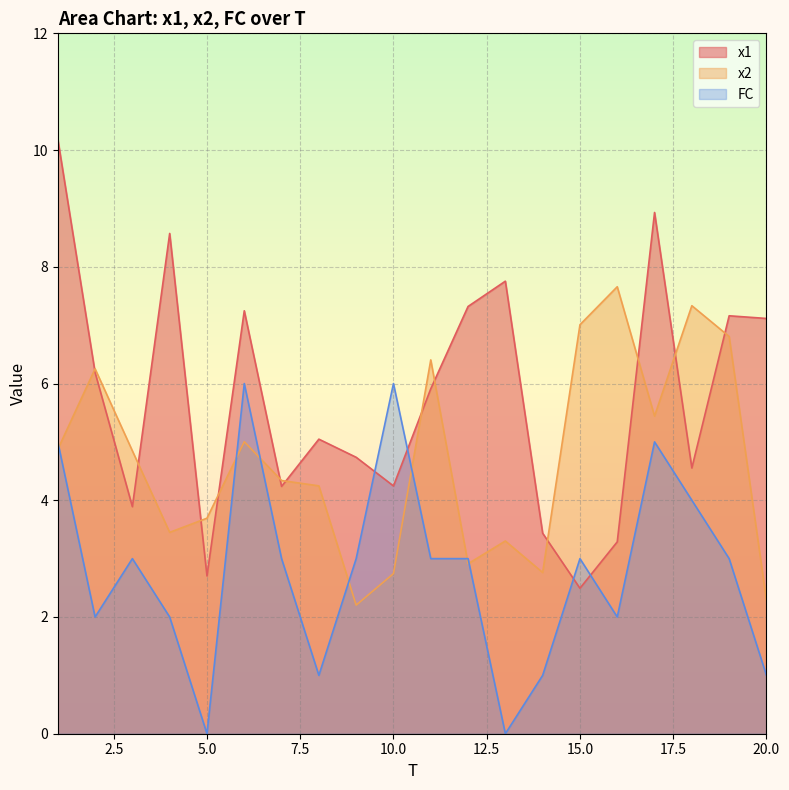

True or false: FC has more than 2 points higher than both neighbors.

True